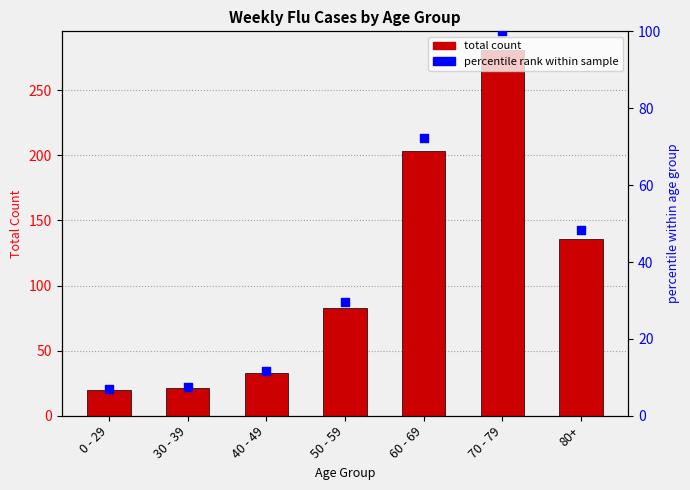

At which category is the sum across all series the highest?

70 - 79